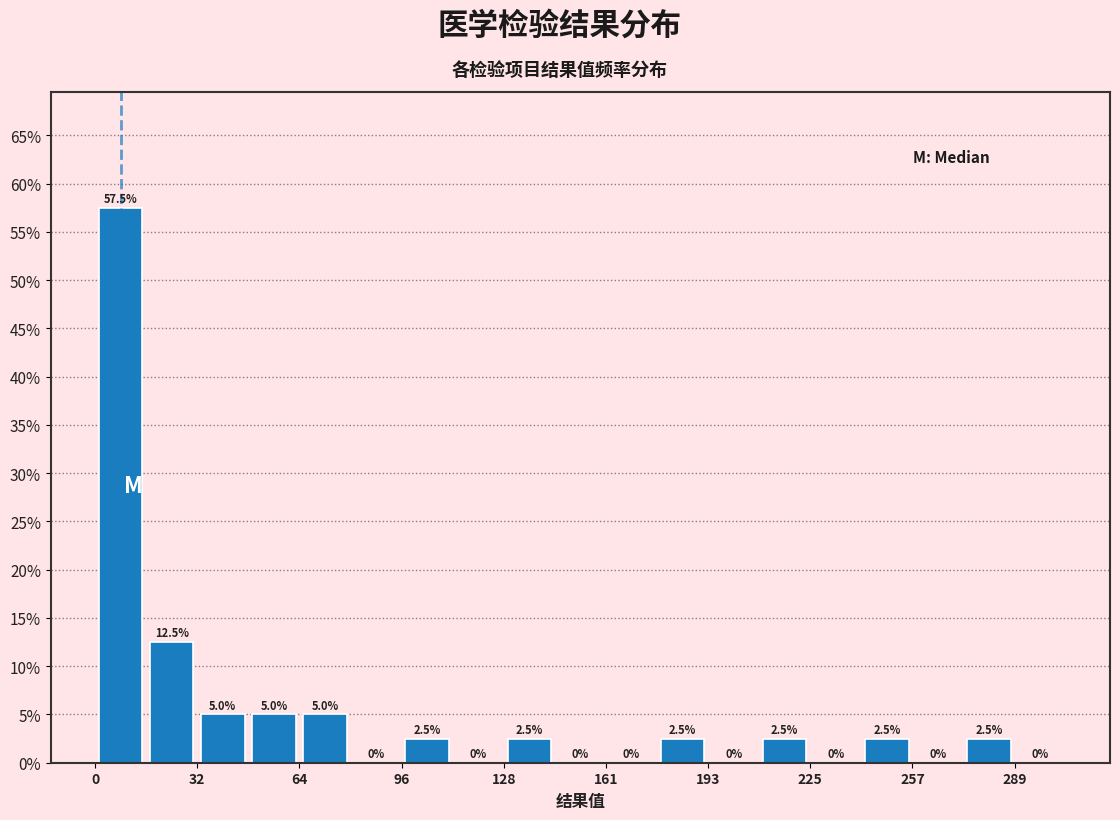

Read against the x-axis, roughly where is the centre of the tallest bar?

10